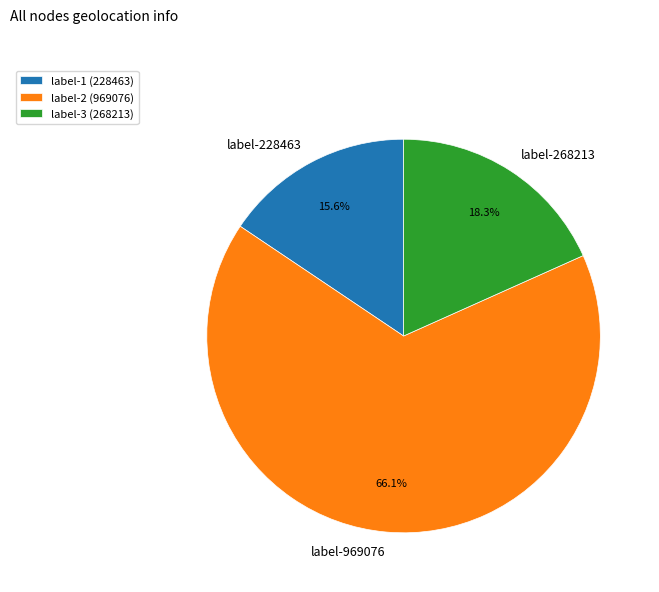

Is there any slice that represents more than half of the pie?

Yes